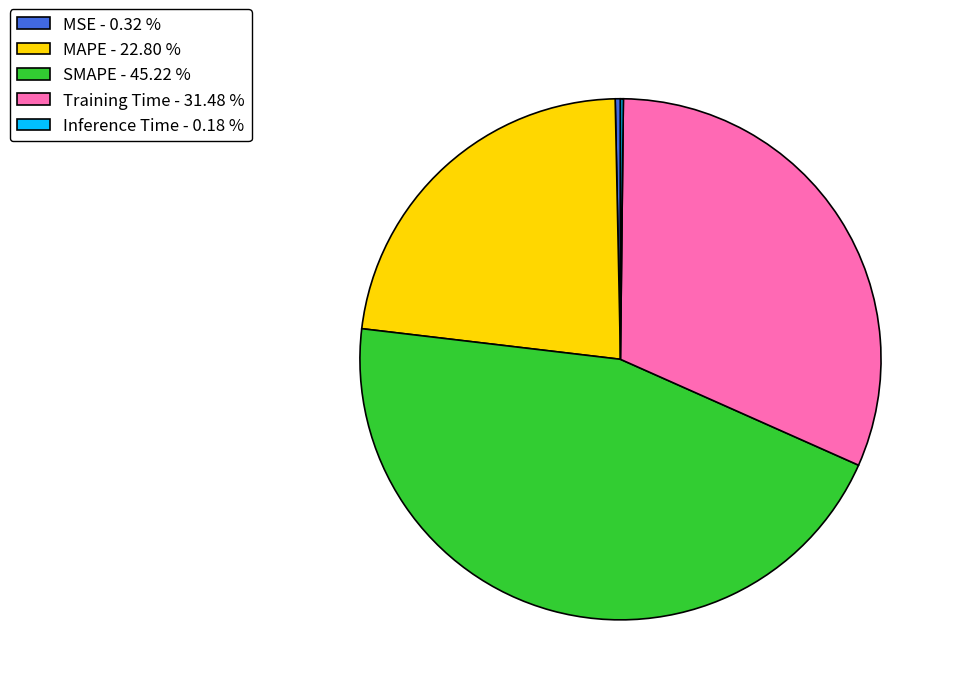

Is SMAPE the majority of the pie?

No